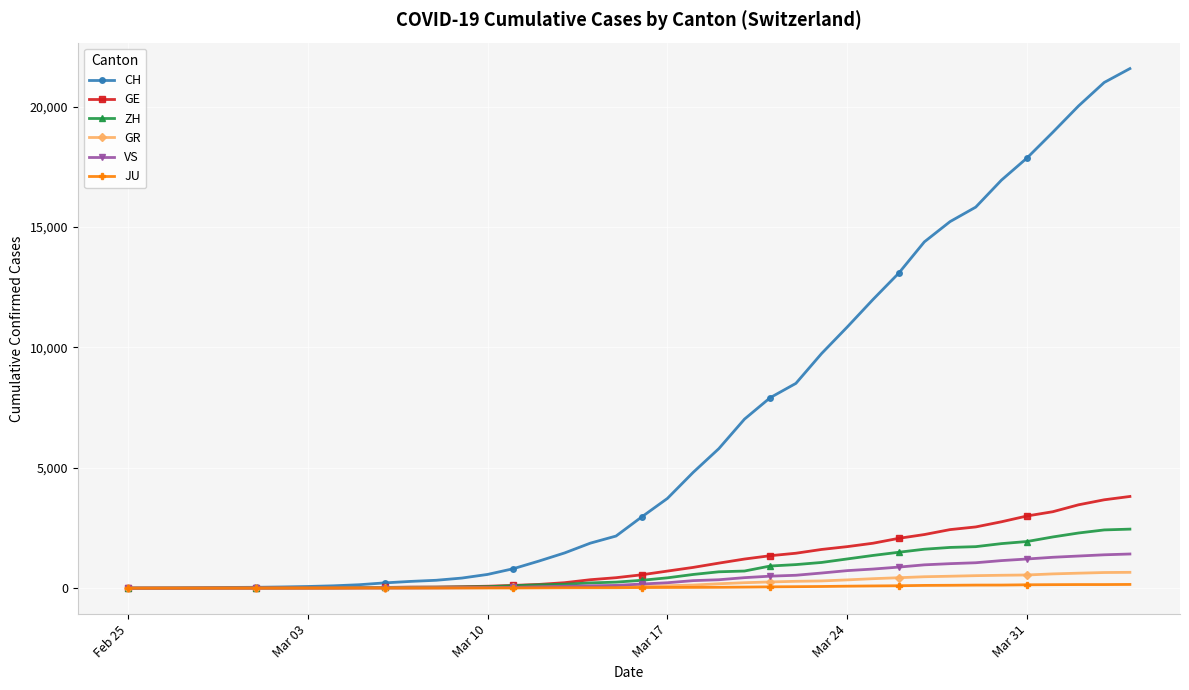

Which series has the largest range (max minus min)?

CH